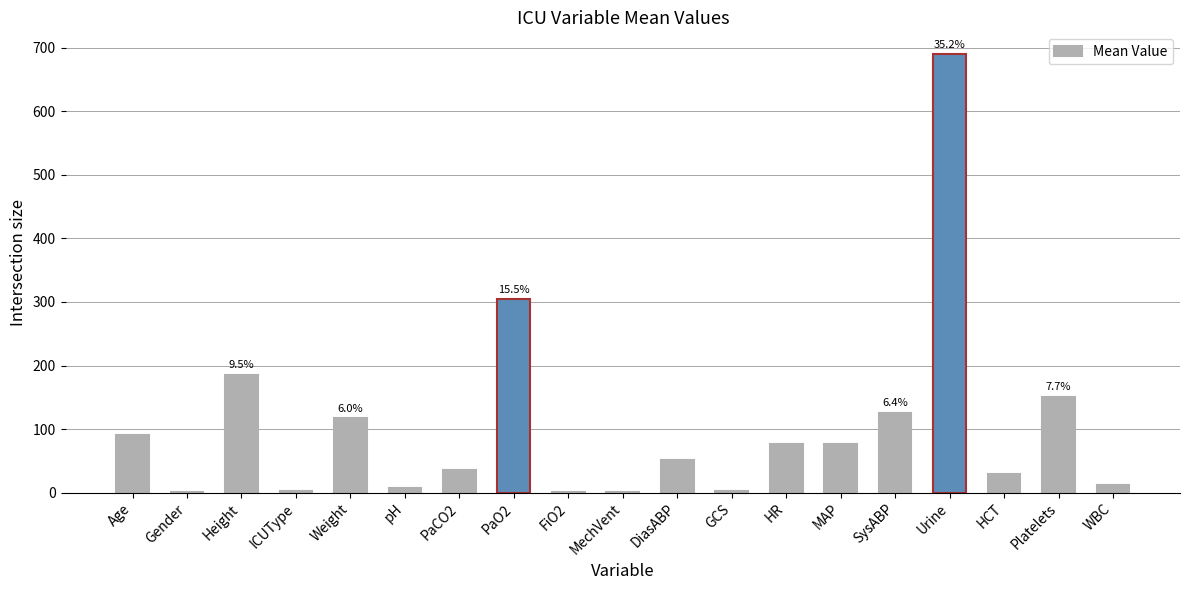

Which category has the highest value across all series?

Urine